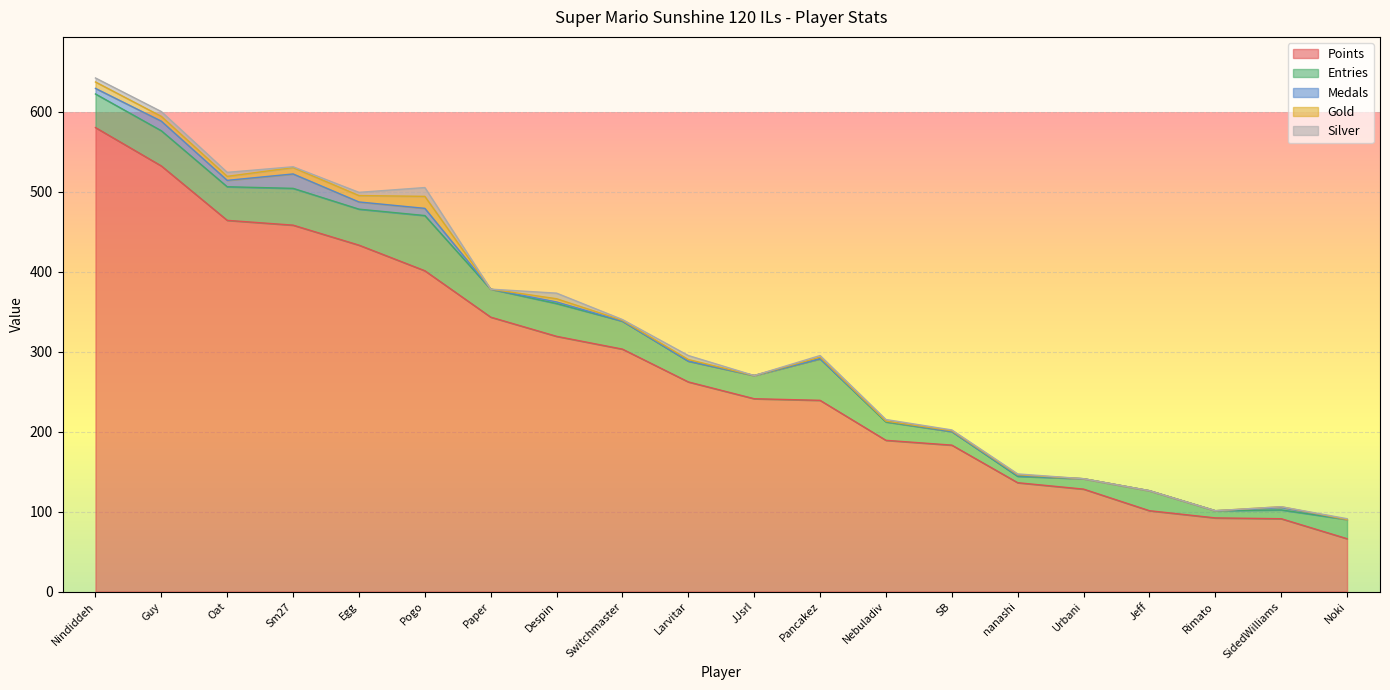

Is the value of Silver at JJsrl greater than the value of Gold at Noki?

No